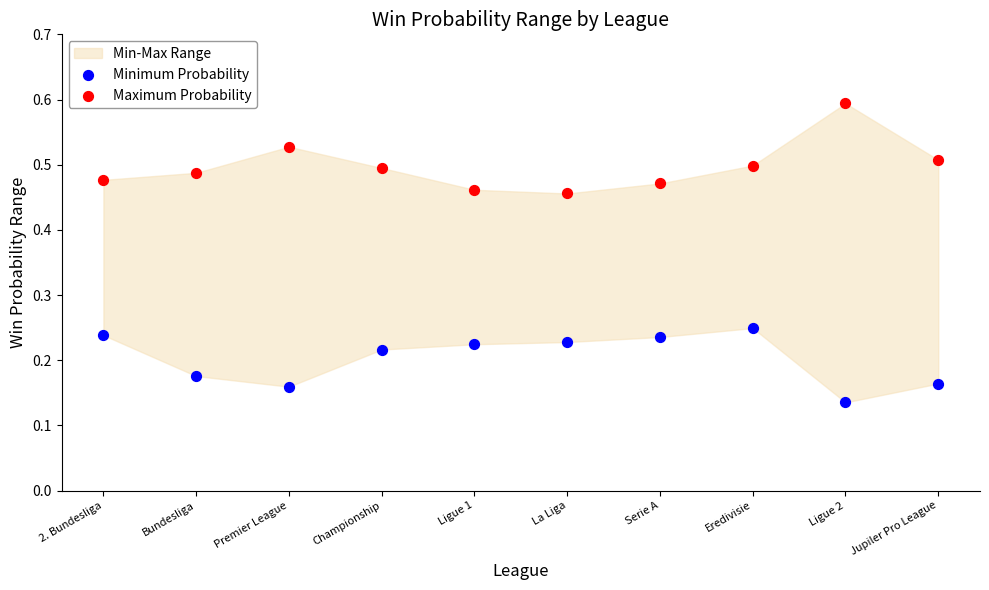

What is the X range (max minus min) for the scatter plot?

1.0